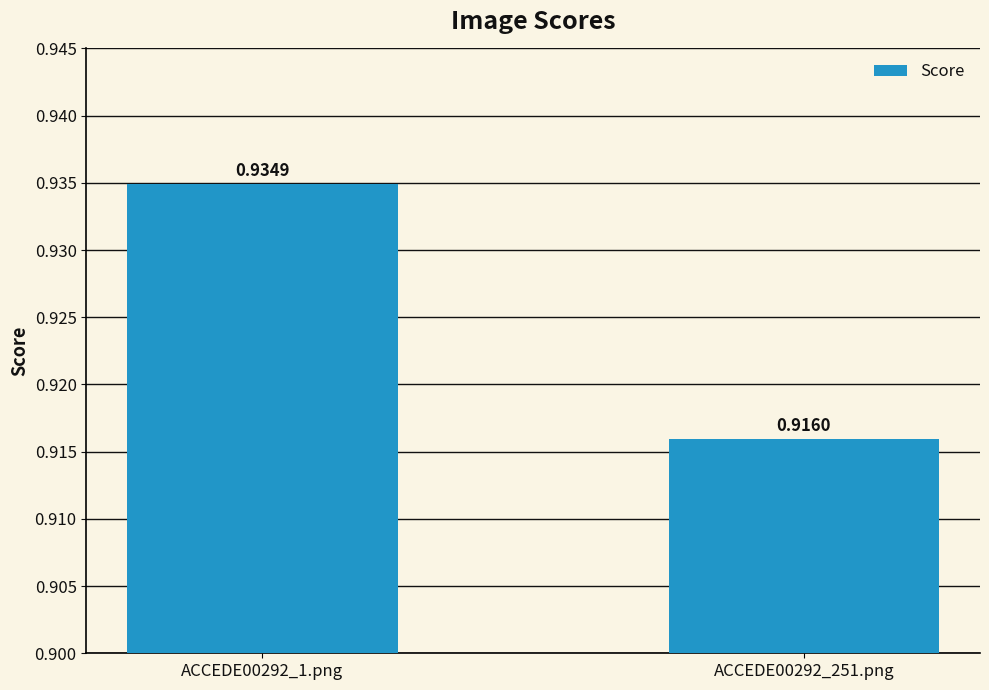

List the labels in order of value, smallest first.

ACCEDE00292_251.png, ACCEDE00292_1.png